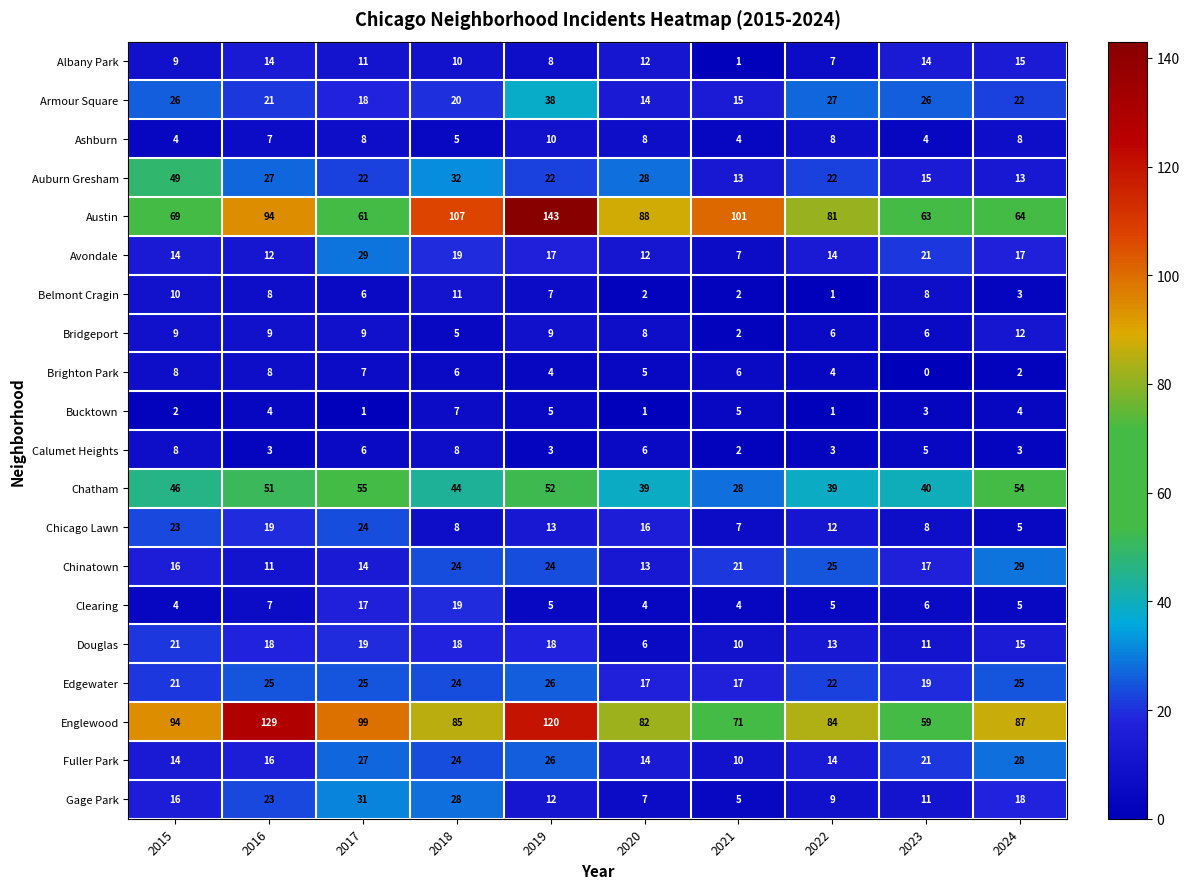

At which category does the chart reach its minimum across all series?

2023